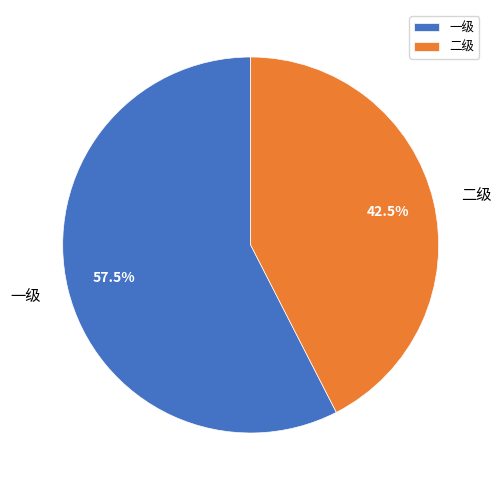

Is 二级 the majority of the pie?

No